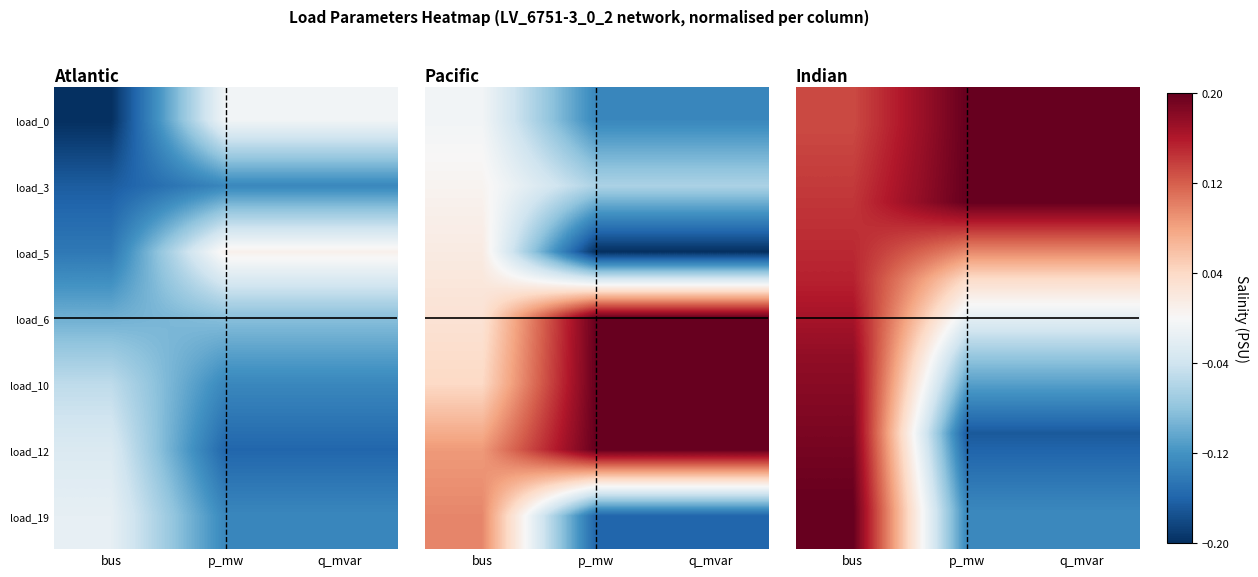

What is the greatest value displayed?

0.2